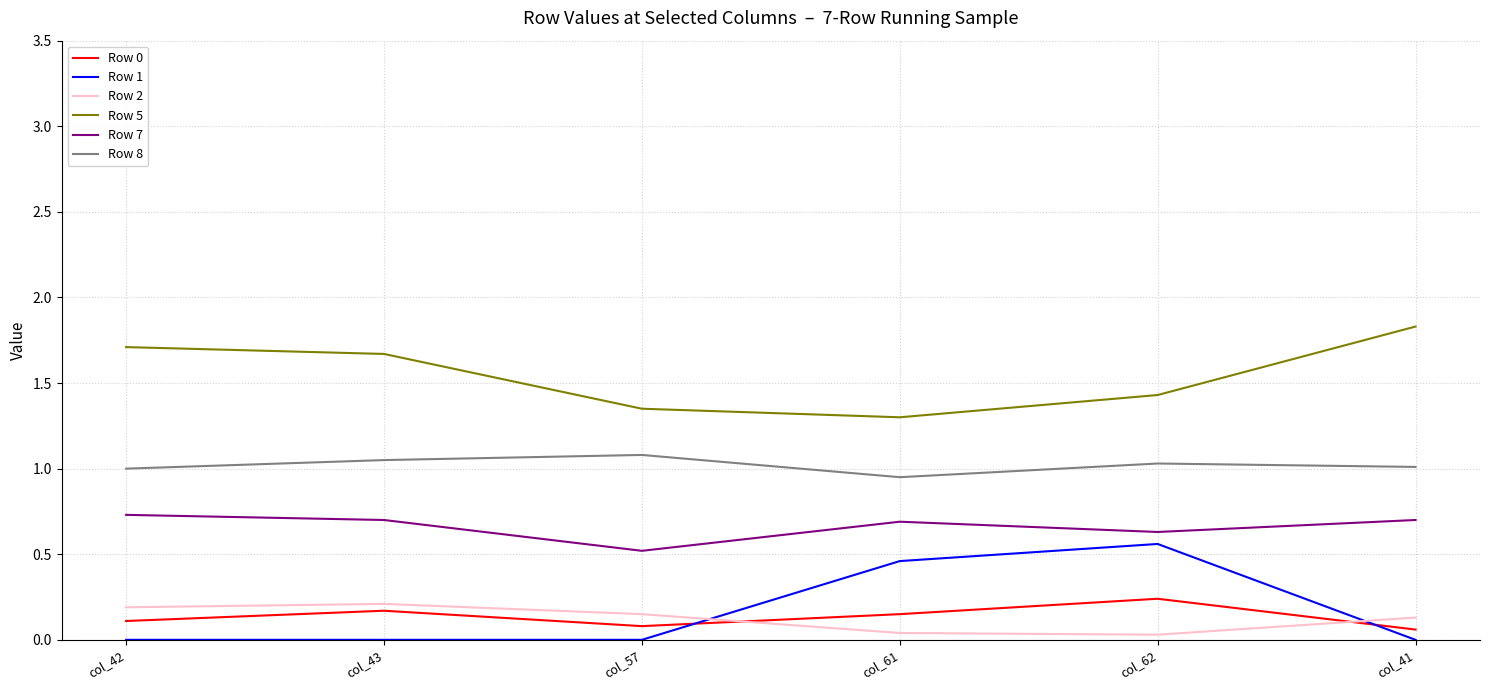

What is the spread (max minus min) of values at col_41?

1.8